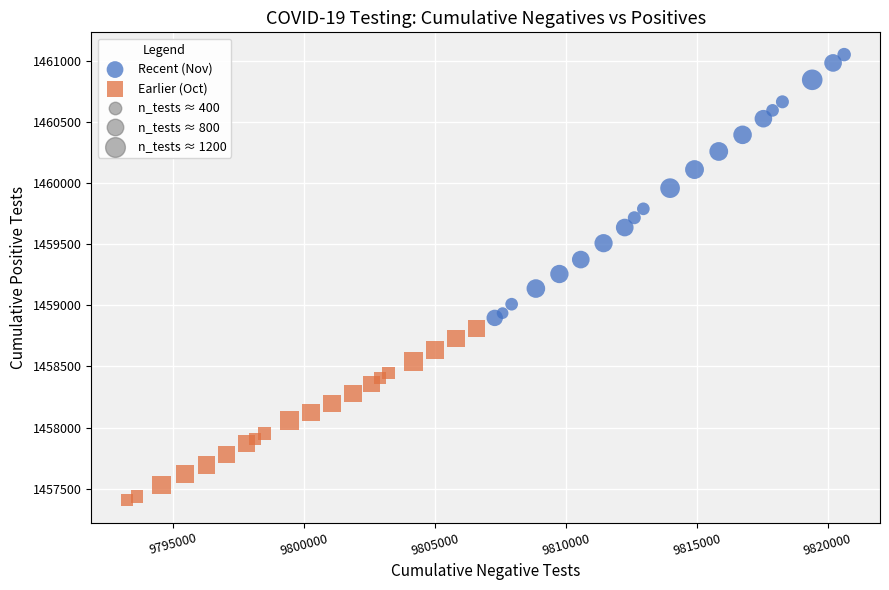

Which series has the largest Y range (max minus min)?

Recent (Nov)